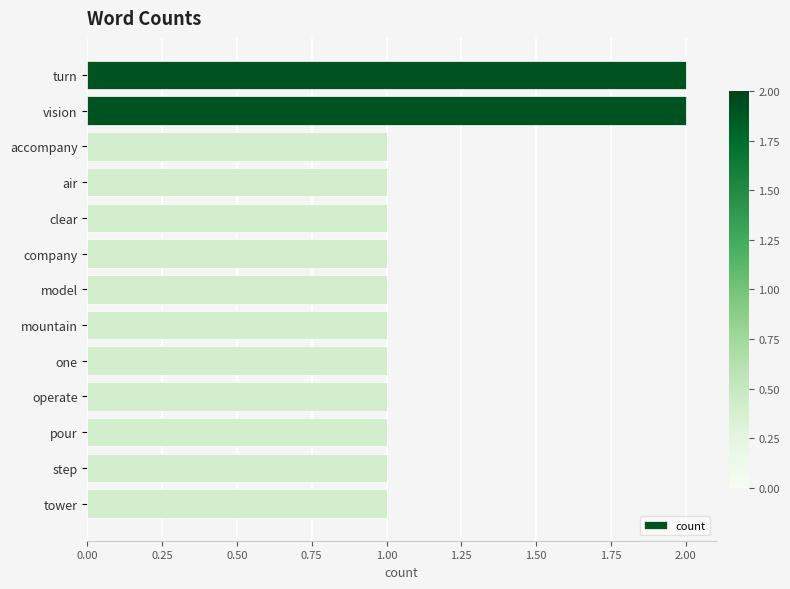

How many bars are there in total?

13